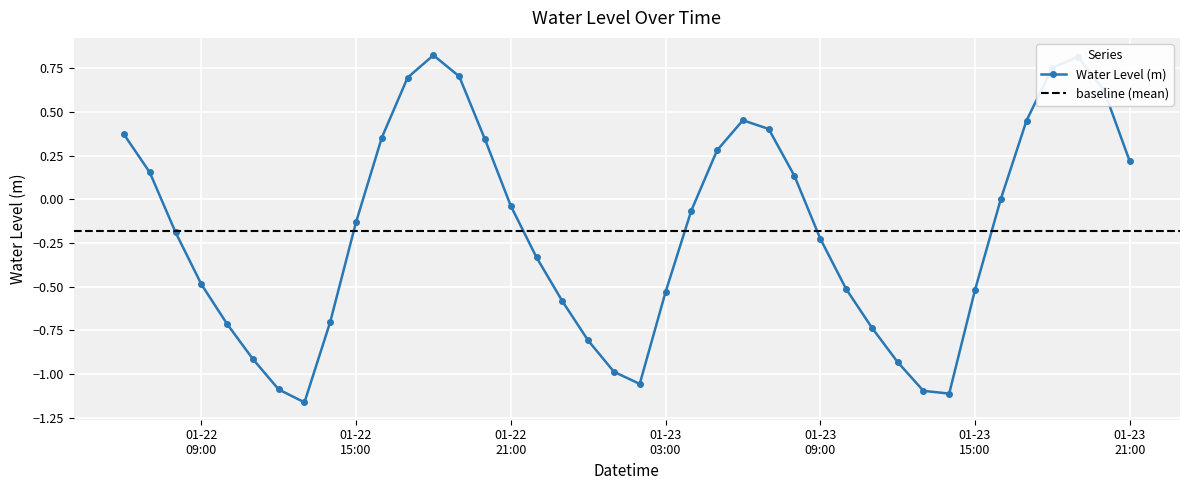

The chart shows a value of -1.0 at 2023-01-23 01:00:00. True or false?

True